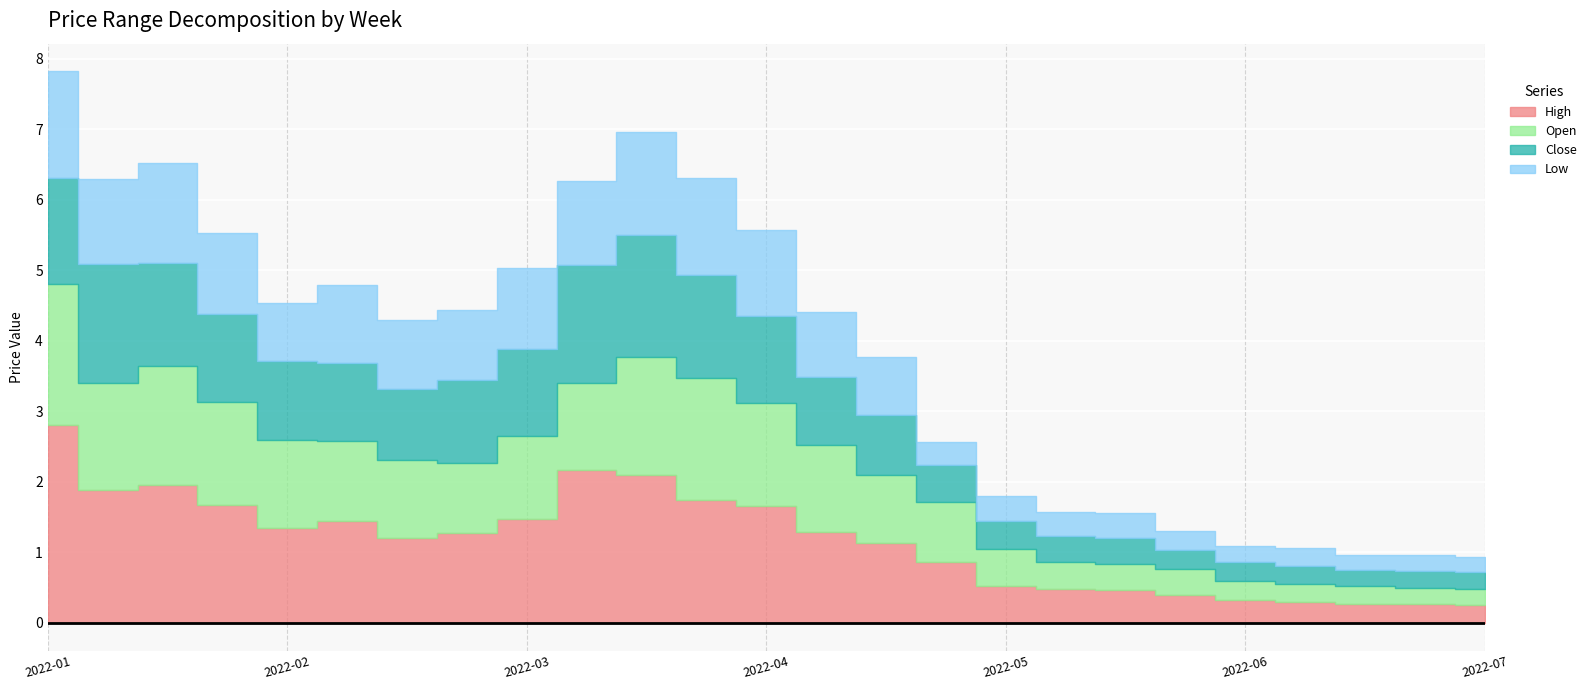

The Close series shows 0.4 at 2022-07-03. True or false?

False